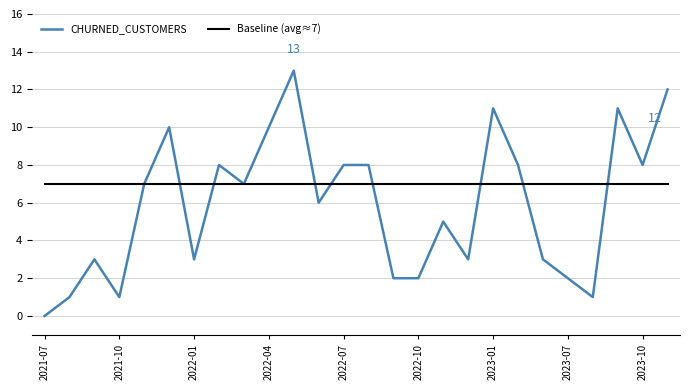

Which series has the largest total across all categories?

Baseline (avg≈7)